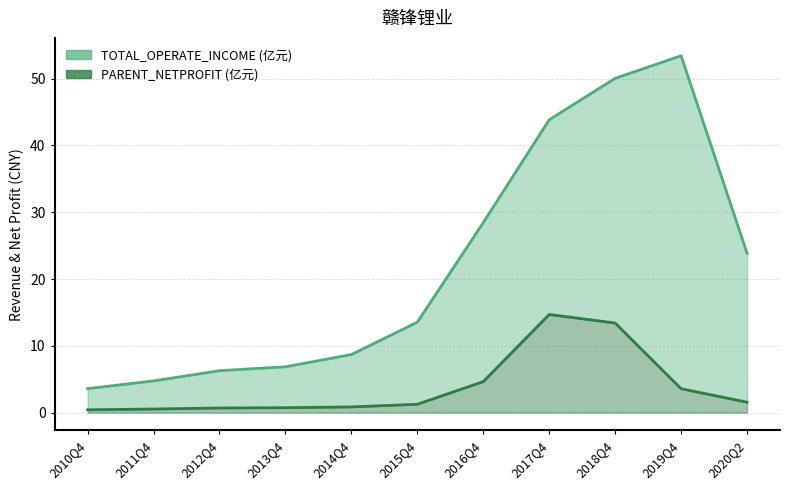

What is the difference between the TOTAL_OPERATE_INCOME values at 2014Q4 and 2012Q4?

2.4